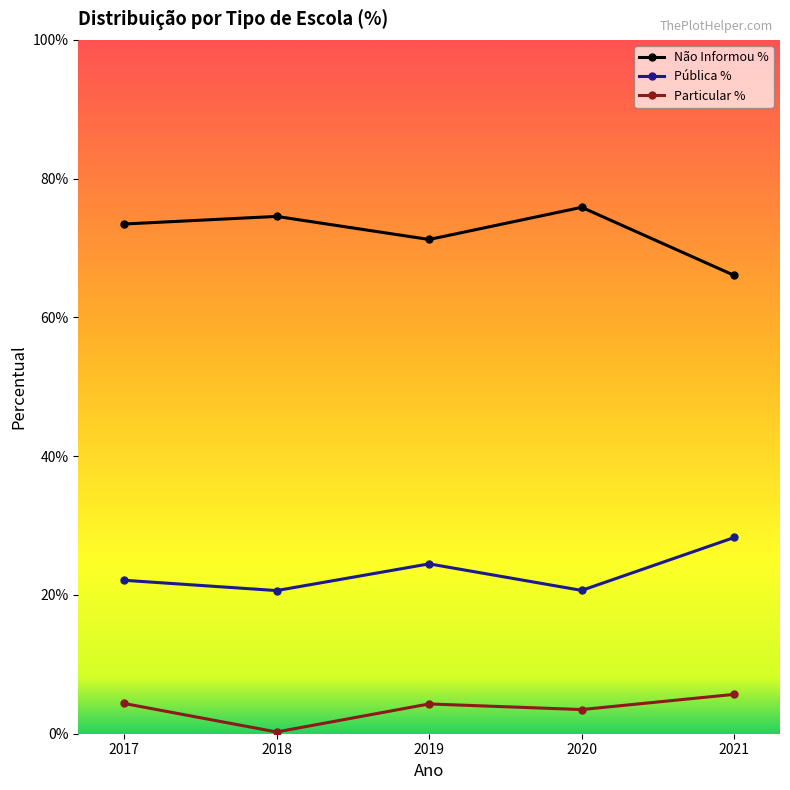

Reading left to right, list all the values displayed in this chart.

Não Informou %: 2017=0.7	2018=0.7	2019=0.7	2020=0.8	2021=0.7
Pública %: 2017=0.2	2018=0.2	2019=0.2	2020=0.2	2021=0.3
Particular %: 2017=0.0	2018=0.0	2019=0.0	2020=0.0	2021=0.1